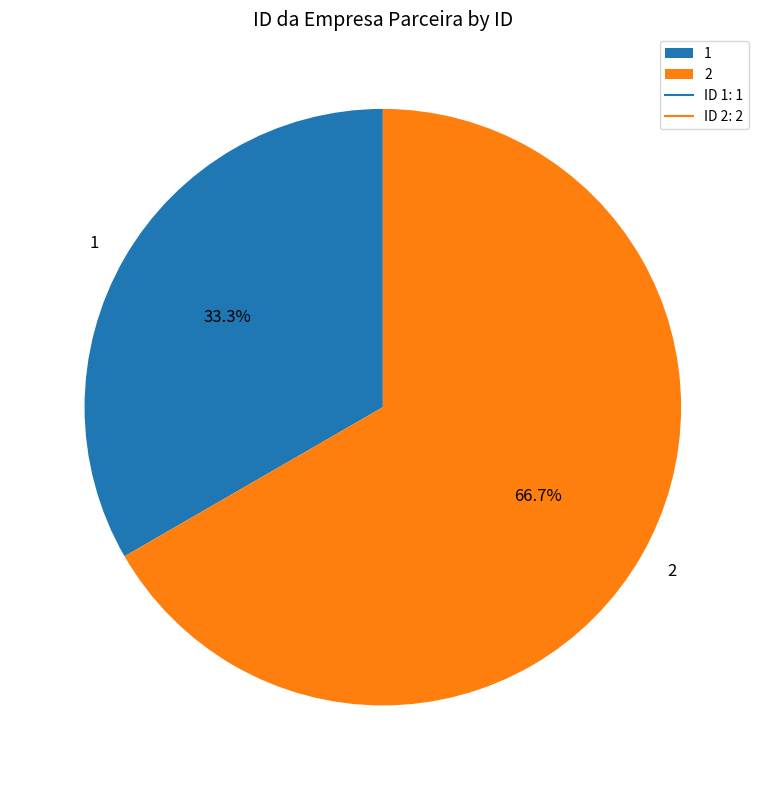

Approximately how many times larger is the value at 1 compared to 2?

0.5